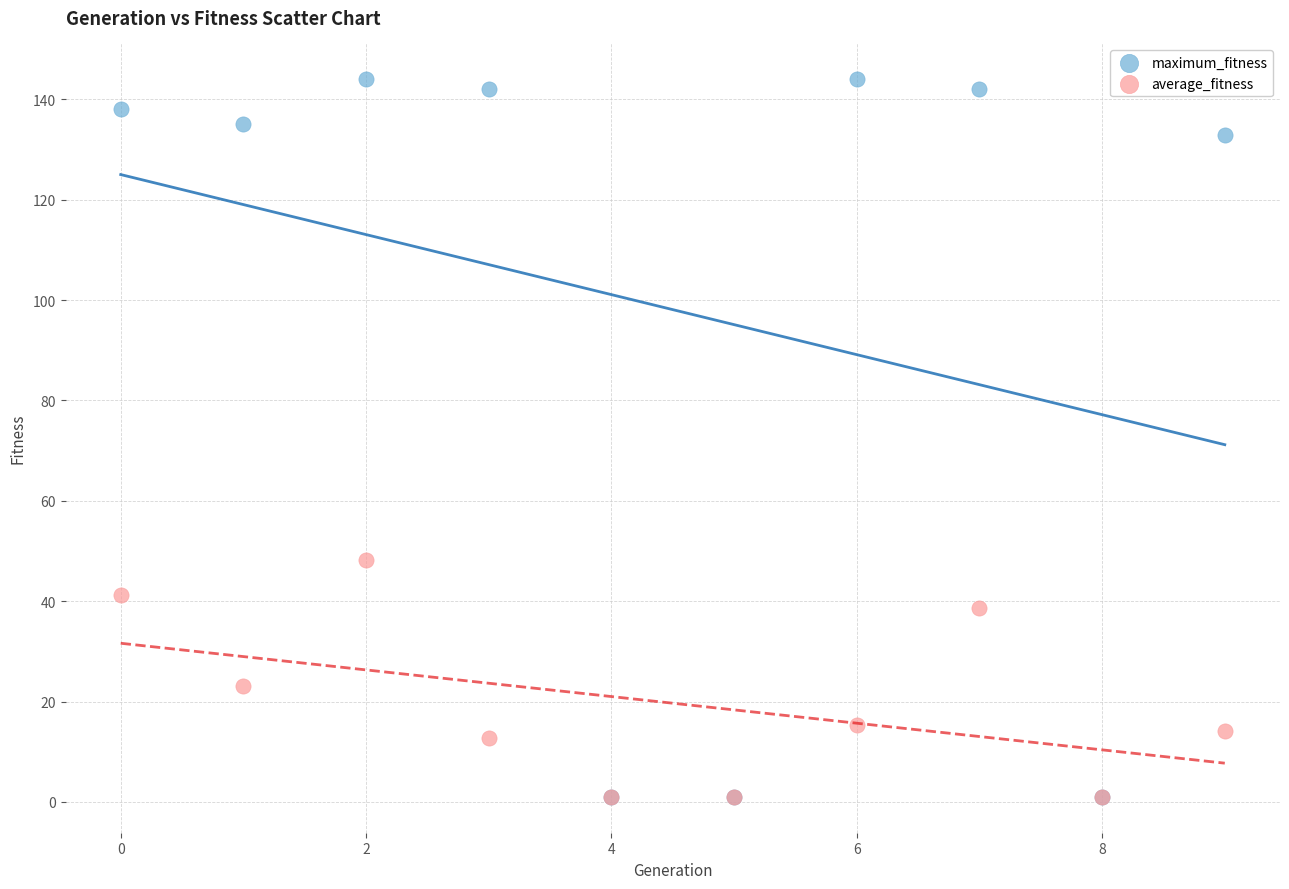

In the maximum_fitness series, what Y value is closest to 72?

133.0